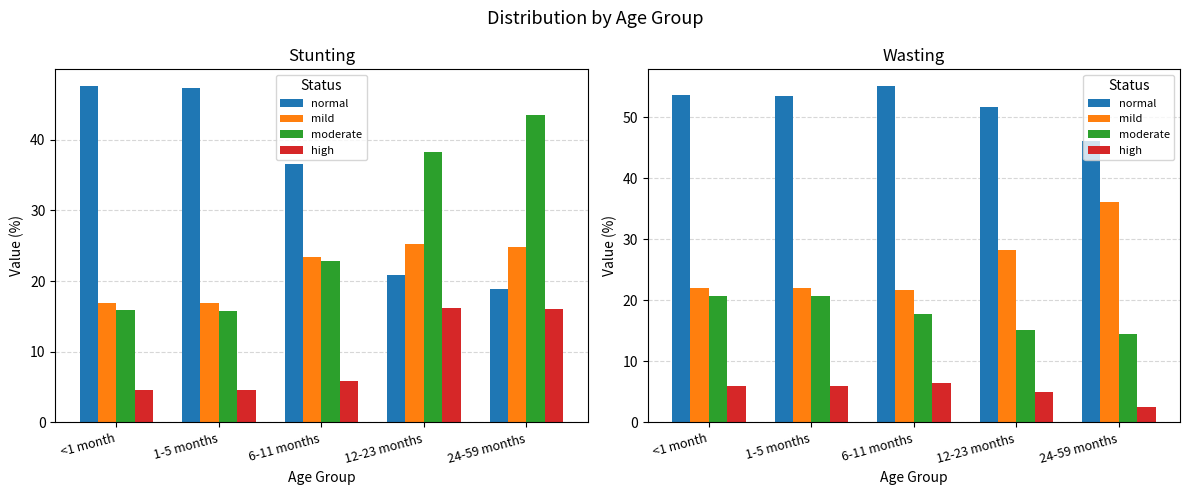

What is the lowest value of the high series?

2.6